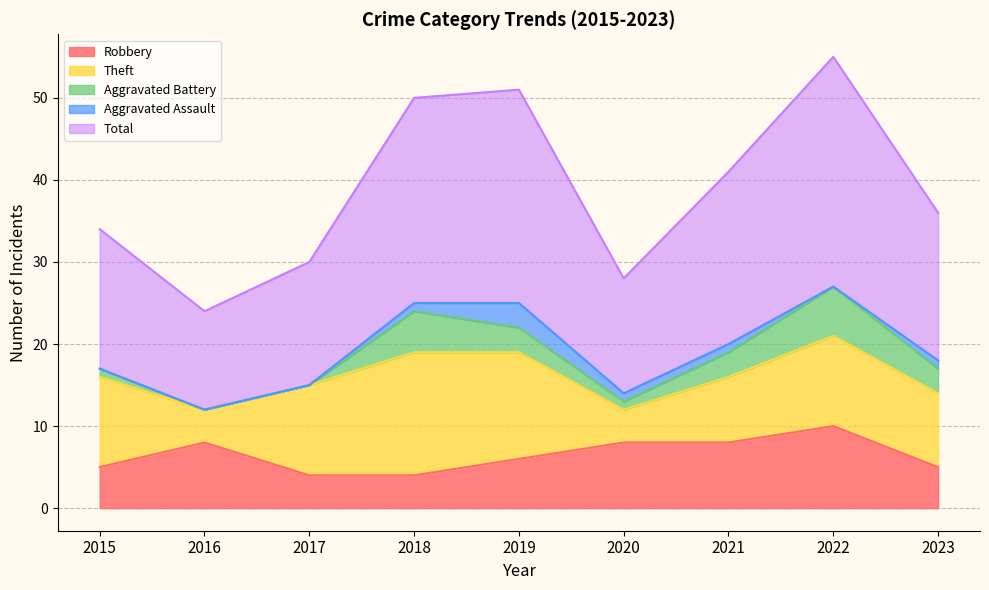

At 2023, list the series in order from largest to smallest.

Total, Theft, Robbery, Aggravated Battery, Aggravated Assault